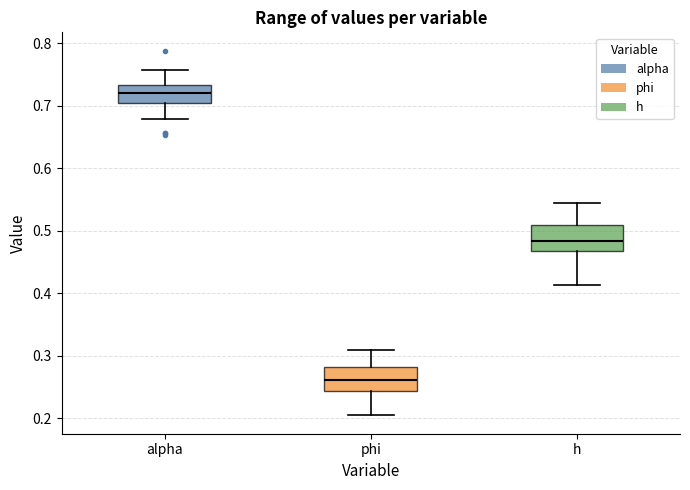

Reading left to right, read every box against the y-axis: the position of its median line, the range the box covers, and the ends of its whiskers. The values are not printed on the chart, so give them approximately, as read against the axis.

alpha: median 0.72, box 0.70 to 0.73, whiskers 0.68 to 0.76
phi: median 0.26, box 0.24 to 0.28, whiskers 0.20 to 0.31
h: median 0.48, box 0.47 to 0.51, whiskers 0.41 to 0.54